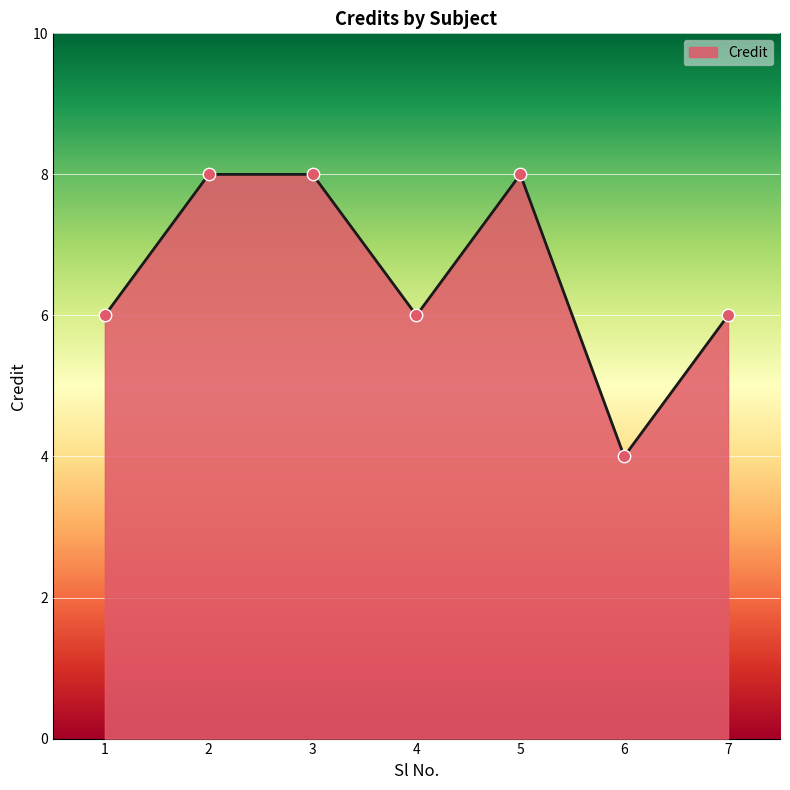

Which has a higher value, 3 or 1?

3